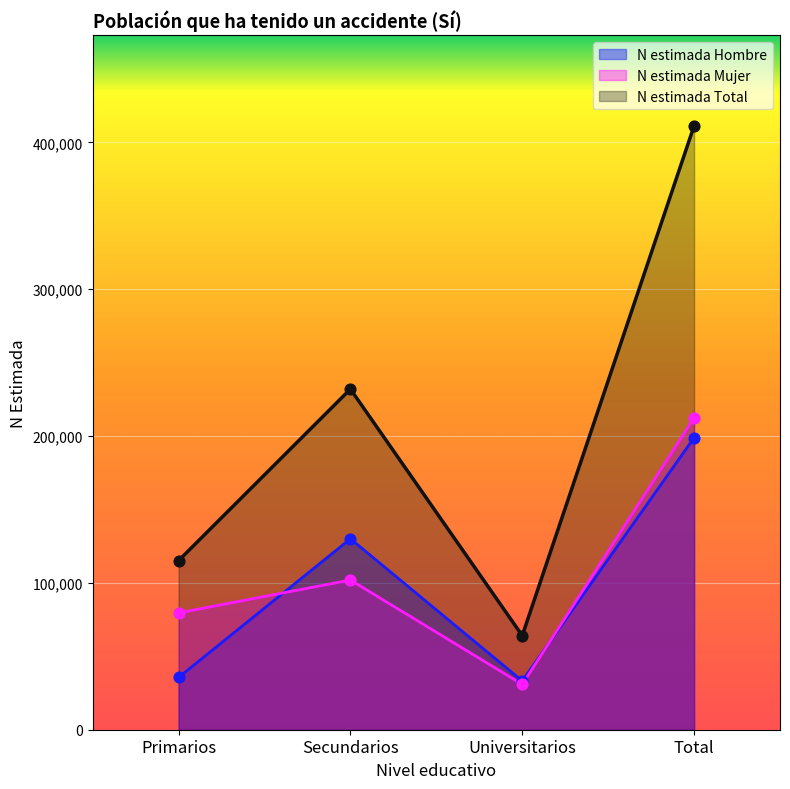

What are all the series names shown in the legend?

N estimada Hombre, N estimada Mujer, N estimada Total